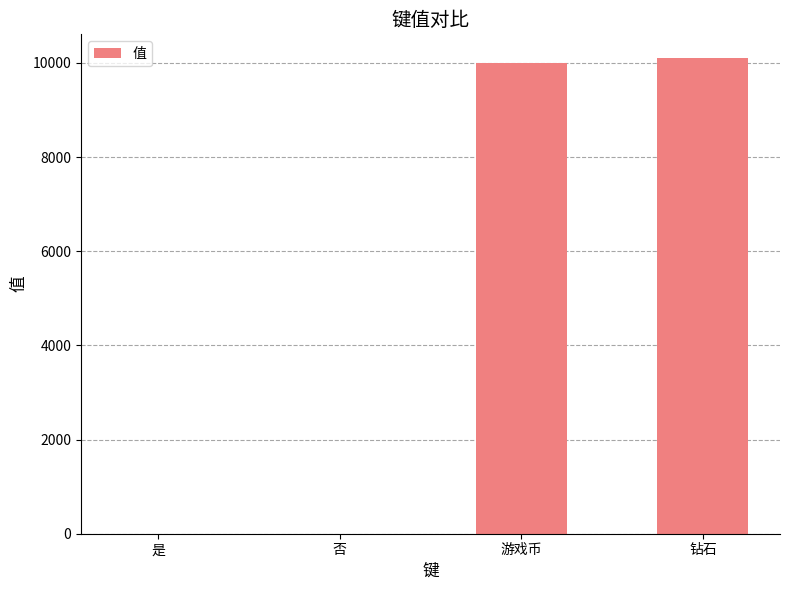

What is the sum of all values?

20103